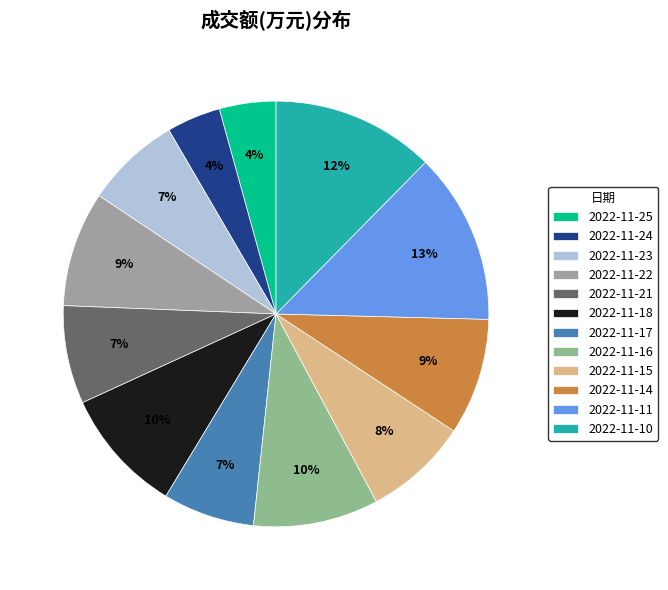

True or false: 2022-11-10 accounts for 12% of the total.

True